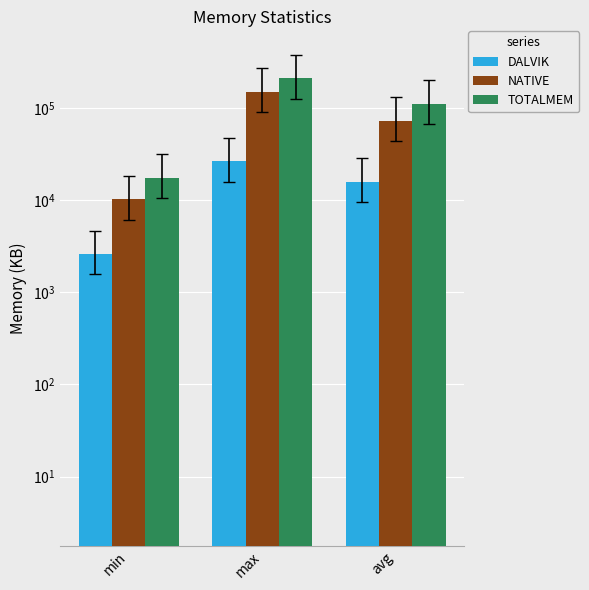

What is the approximate value of NATIVE at min, to the nearest 100?

10200